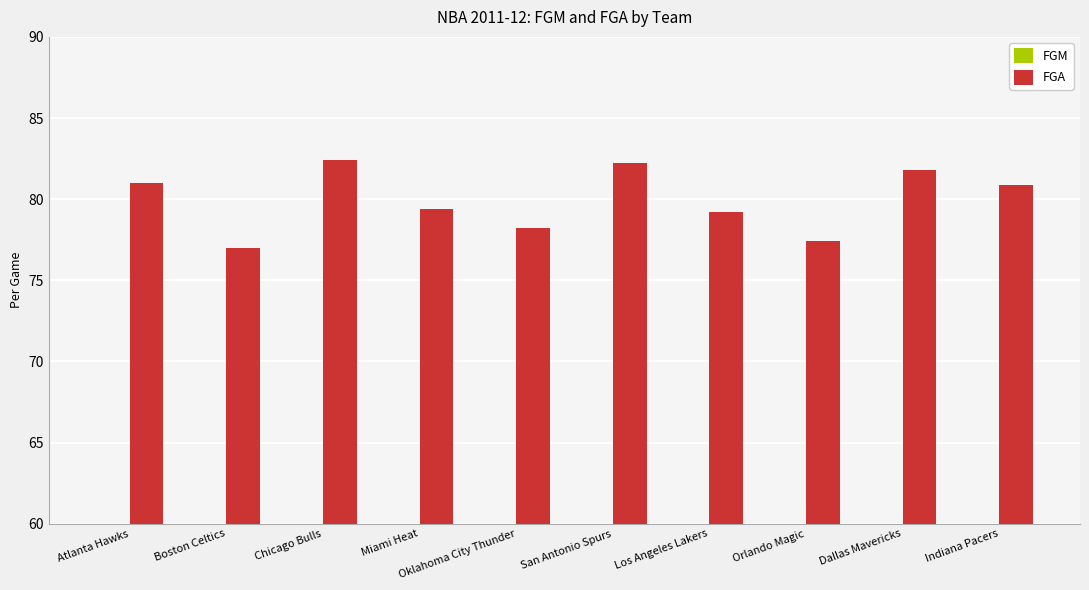

What position from the right is Los Angeles Lakers?

4